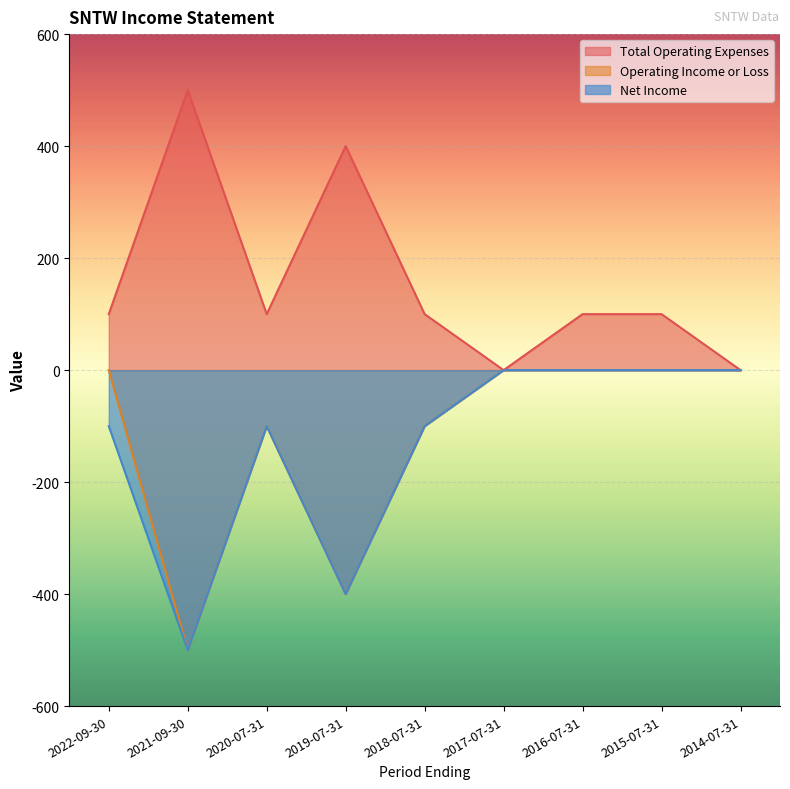

How many values in Net Income are below zero?

5